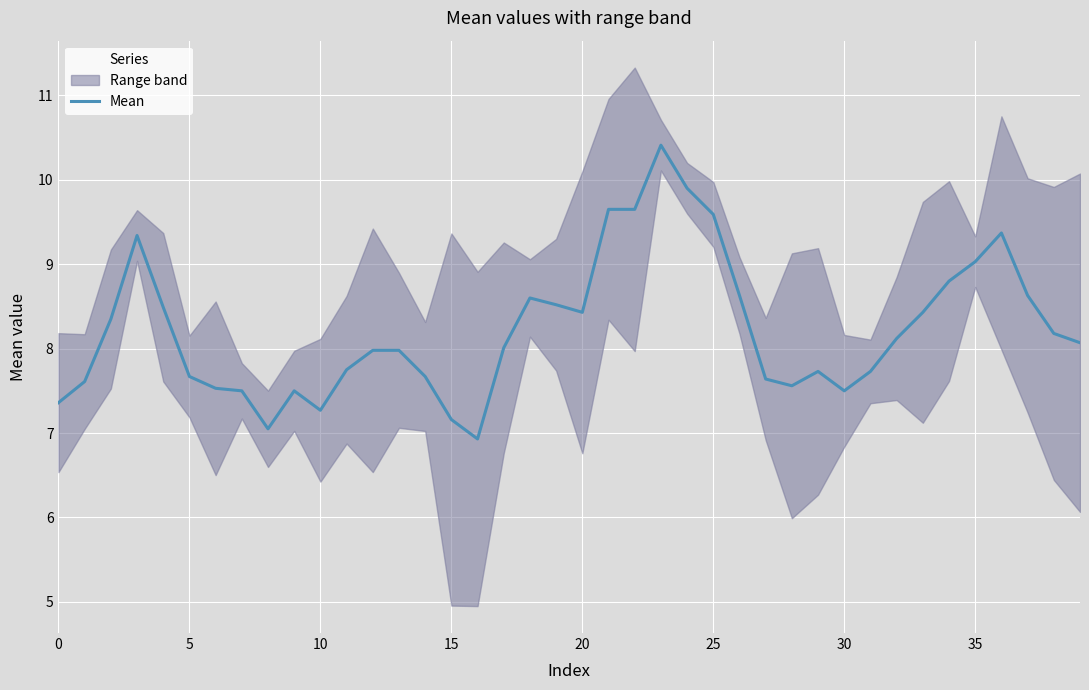

The Mean series shows 5.0 at 25. True or false?

False